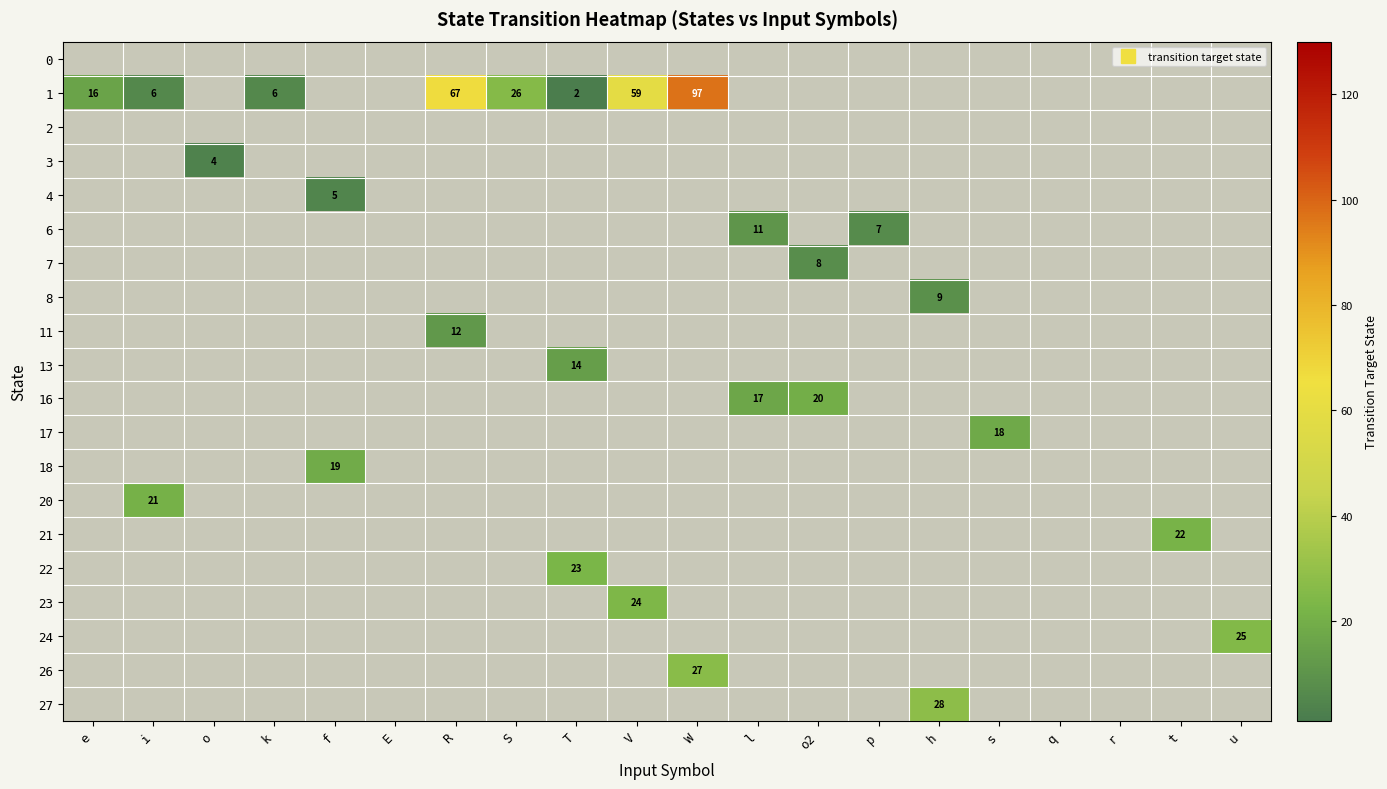

How many data points does each series have?

20